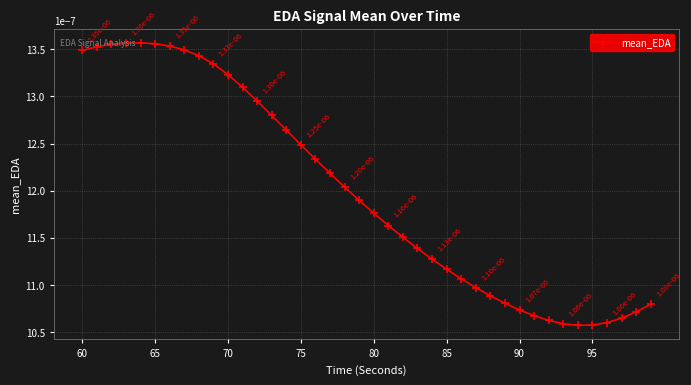

Count the values in the range 0 to 1.

40